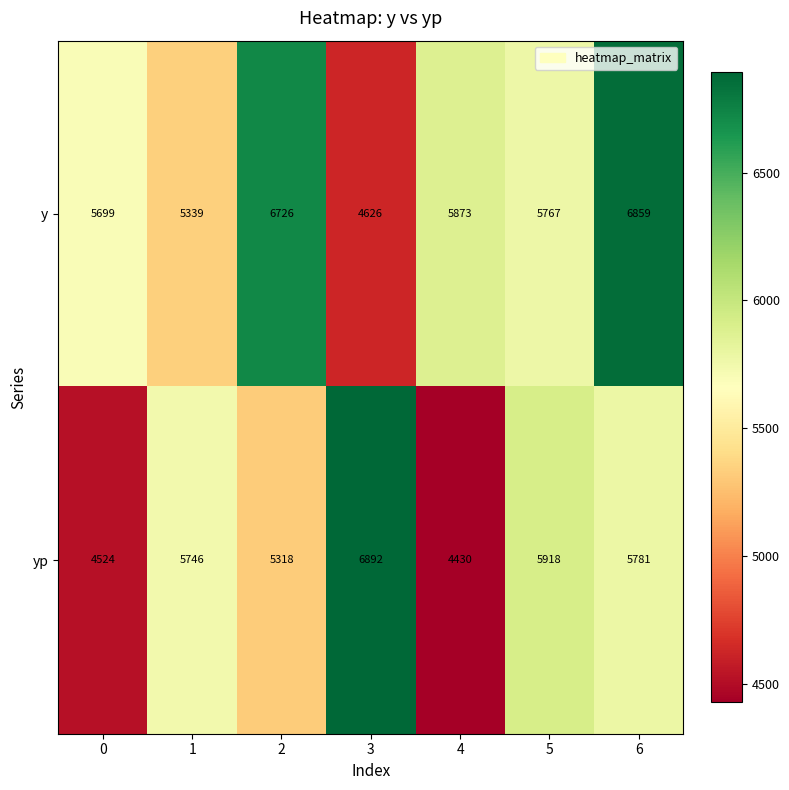

What is the average value of the y series?

5841